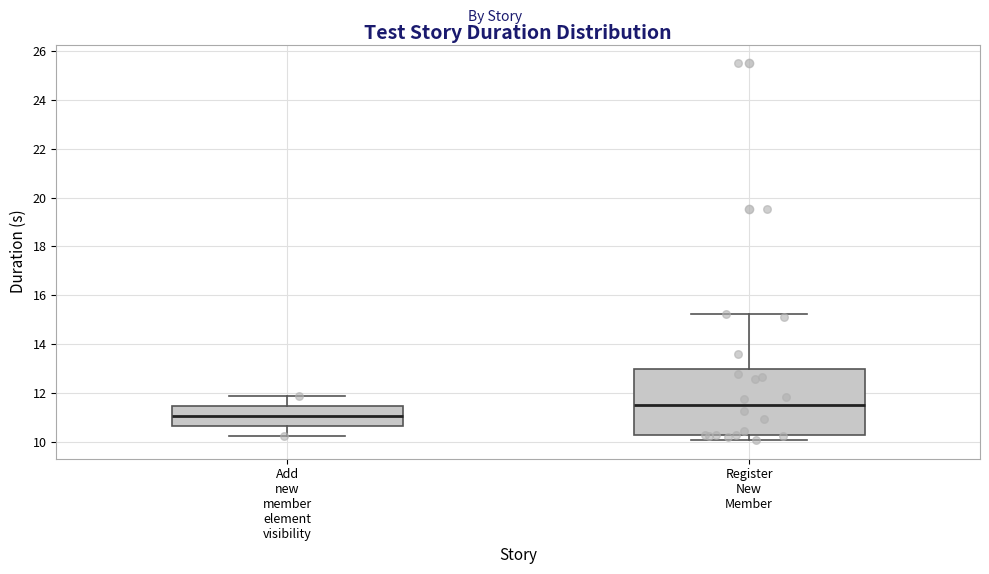

Reading left to right, read every box against the y-axis: the position of its median line, the range the box covers, and the ends of its whiskers. The values are not printed on the chart, so give them approximately, as read against the axis.

Add new member element visibility: median 11.0, box 10.6 to 11.4, whiskers 10.2 to 11.8
Register New Member: median 11.4, box 10.2 to 13.0, whiskers 10.0 to 15.2